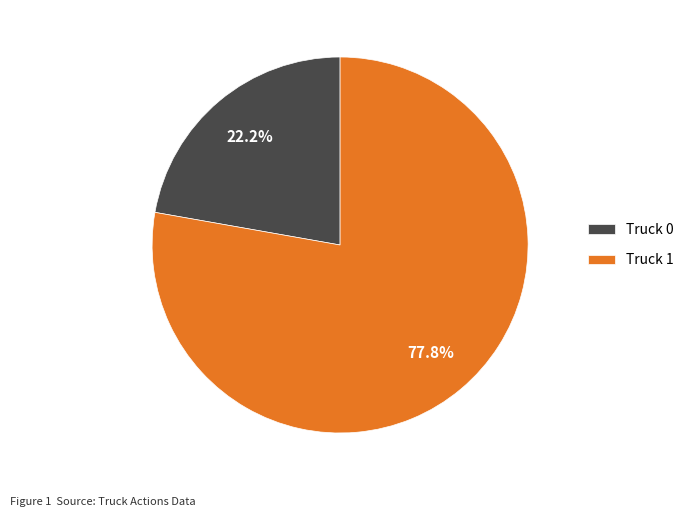

Between Truck 1 and Truck 0, which is larger?

Truck 1